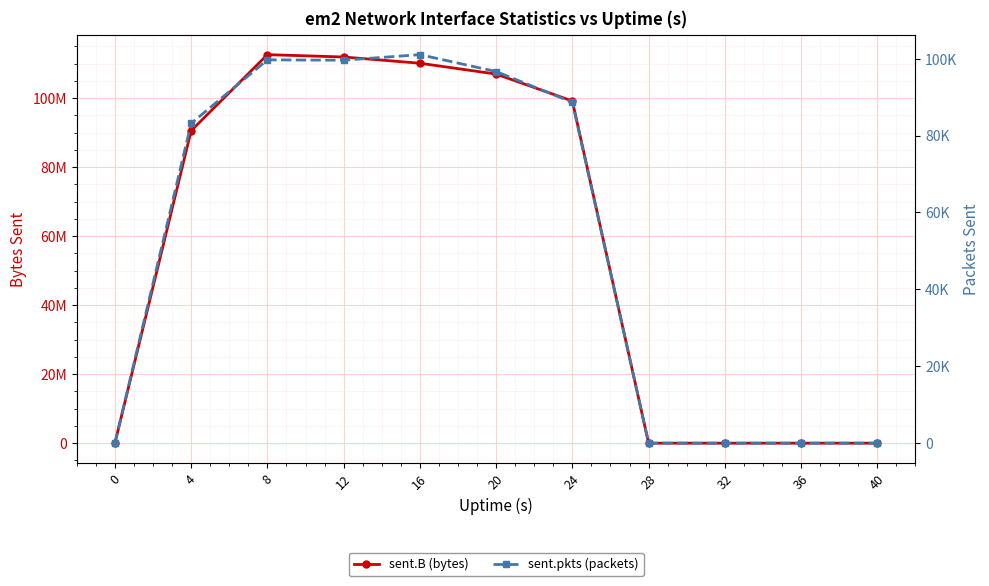

What is the highest value of the sent.B (bytes) series?

112622065